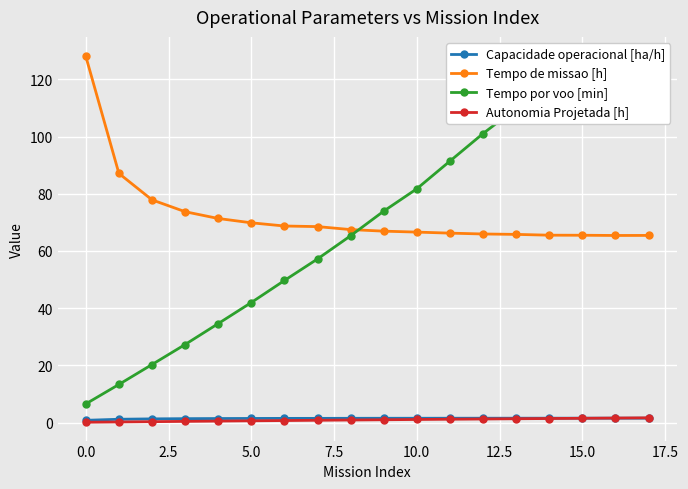

True or false: Tempo por voo [min] and Autonomia Projetada [h] cross at least once.

False